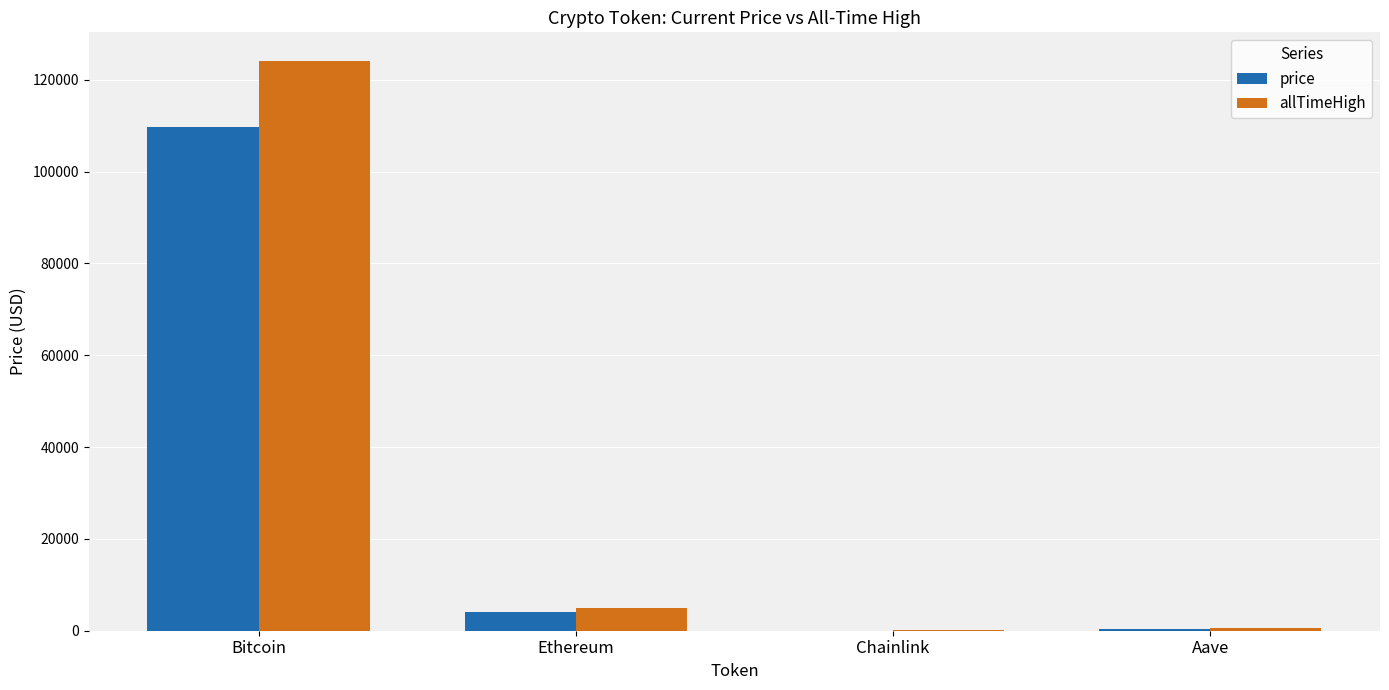

True or false: price has a value of 151902.4 at Bitcoin.

False